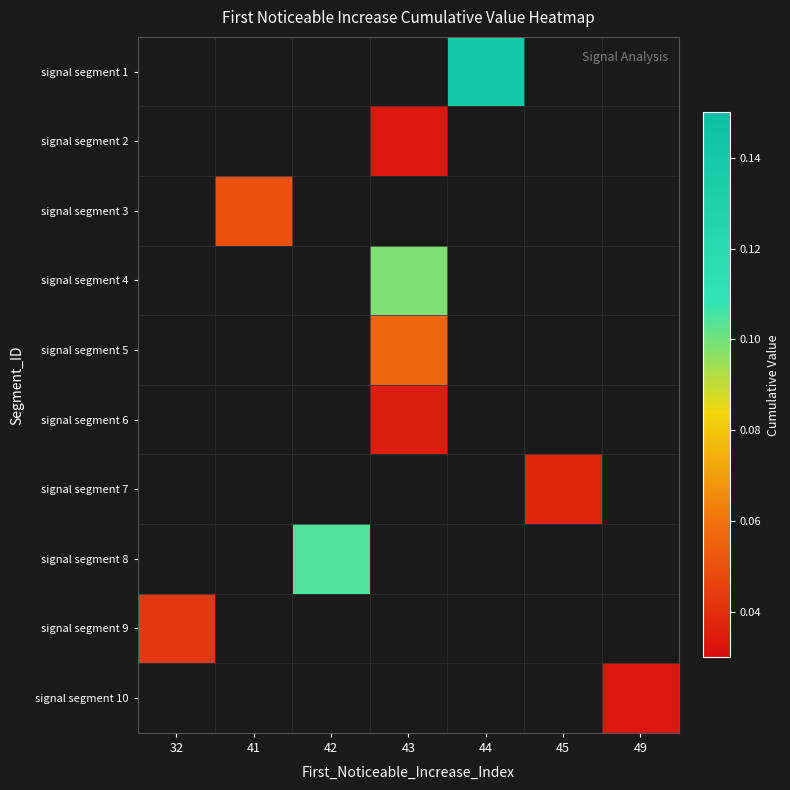

Is the value of signal segment 7 at 49 greater than the value of signal segment 2 at 44?

No